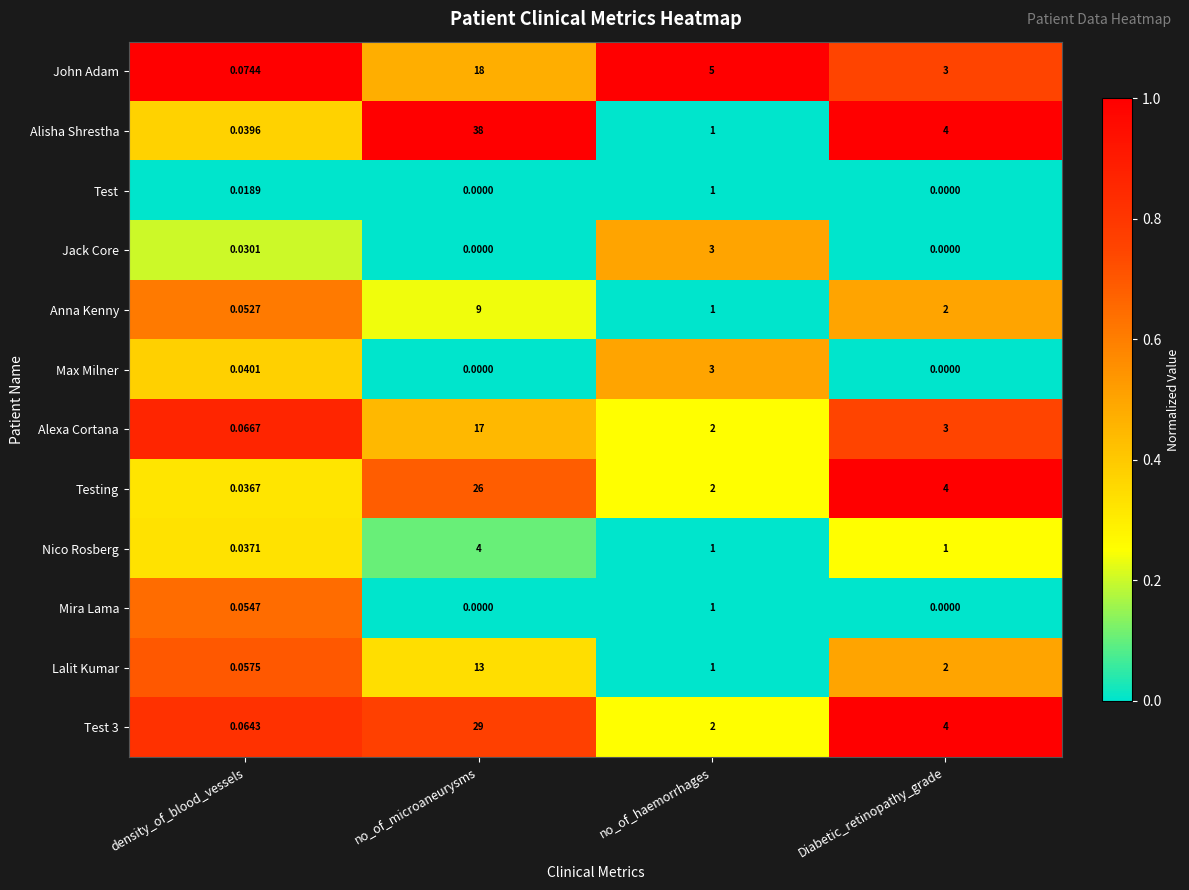

What is the spread (max minus min) of values at no_of_microaneurysms?

38.0